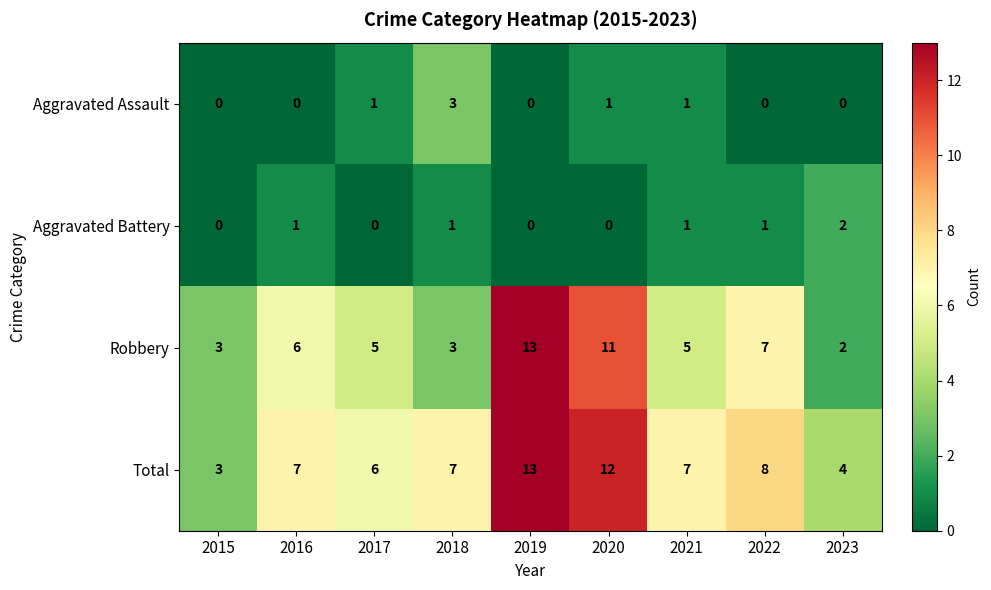

Which series has the widest spread of values?

Robbery